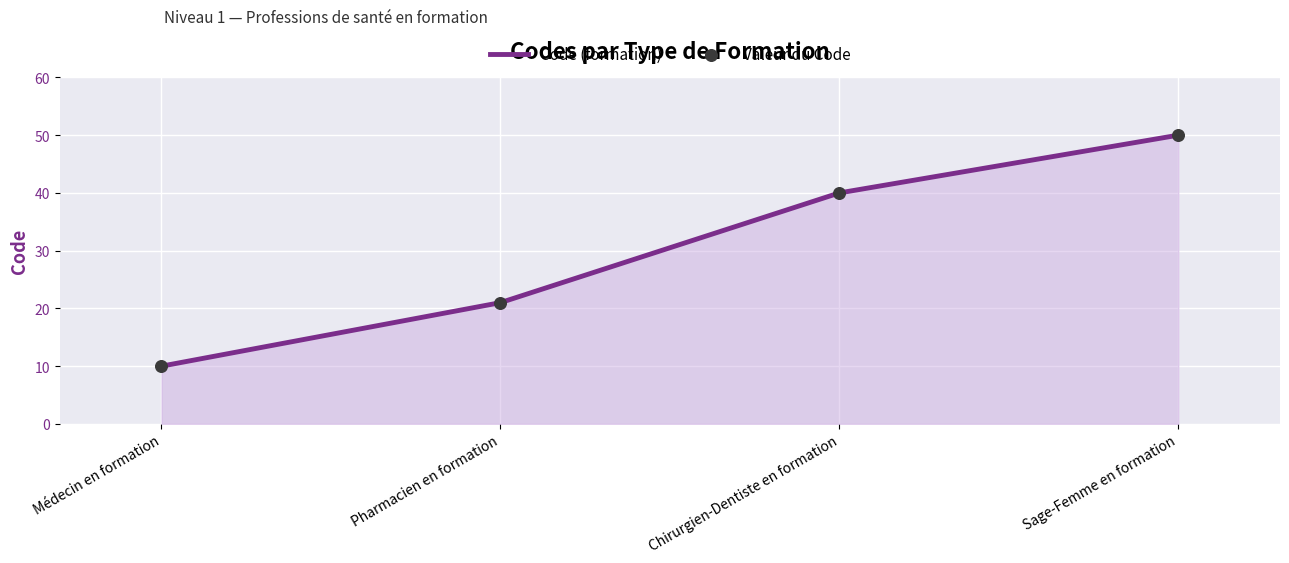

What is the change in value from Chirurgien-Dentiste en formation to Sage-Femme en formation?

+10